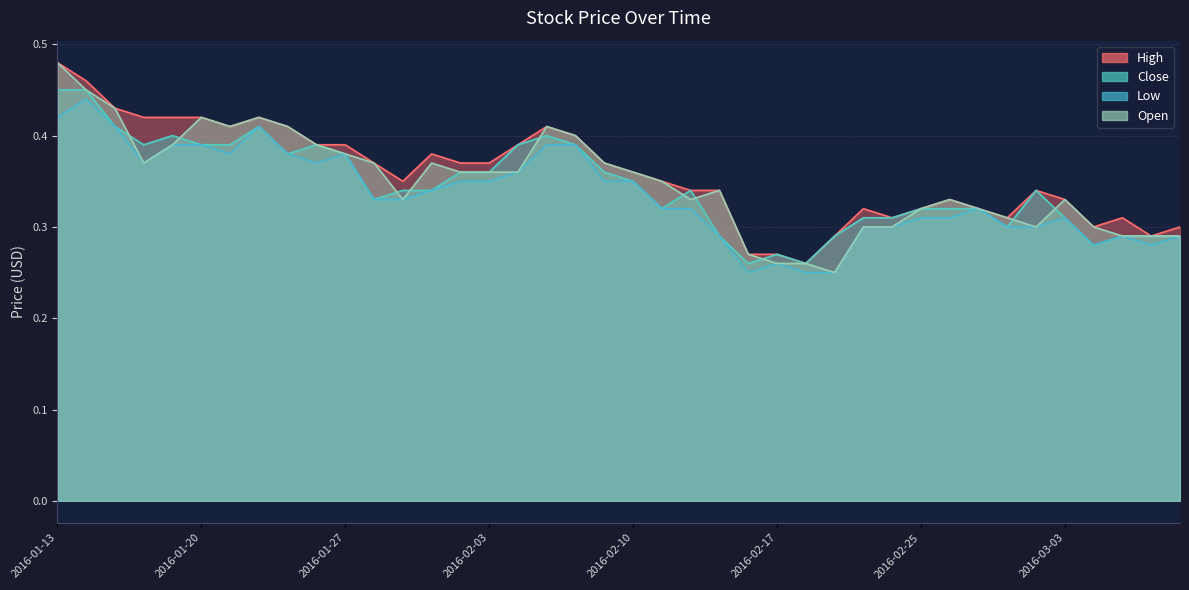

In Close, how many points are higher than both neighbors (excluding endpoints)?

7